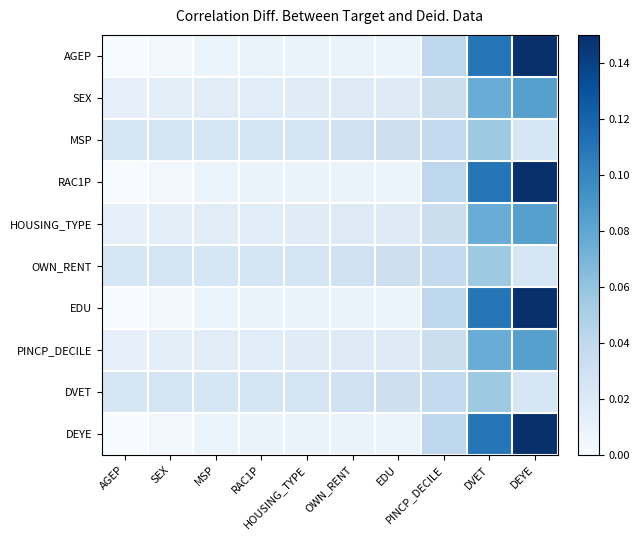

Reading right to left, what are all the values shown in this chart?

AGEP: DEYE=0.1	DVET=0.1	PINCP_DECILE=0.0	EDU=0.0	OWN_RENT=0.0	HOUSING_TYPE=0.0	RAC1P=0.0	MSP=0.0	SEX=0.0	AGEP=0.0
SEX: DEYE=0.1	DVET=0.1	PINCP_DECILE=0.0	EDU=0.0	OWN_RENT=0.0	HOUSING_TYPE=0.0	RAC1P=0.0	MSP=0.0	SEX=0.0	AGEP=0.0
MSP: DEYE=0.0	DVET=0.1	PINCP_DECILE=0.0	EDU=0.0	OWN_RENT=0.0	HOUSING_TYPE=0.0	RAC1P=0.0	MSP=0.0	SEX=0.0	AGEP=0.0
RAC1P: DEYE=0.1	DVET=0.1	PINCP_DECILE=0.0	EDU=0.0	OWN_RENT=0.0	HOUSING_TYPE=0.0	RAC1P=0.0	MSP=0.0	SEX=0.0	AGEP=0.0
HOUSING_TYPE: DEYE=0.1	DVET=0.1	PINCP_DECILE=0.0	EDU=0.0	OWN_RENT=0.0	HOUSING_TYPE=0.0	RAC1P=0.0	MSP=0.0	SEX=0.0	AGEP=0.0
OWN_RENT: DEYE=0.0	DVET=0.1	PINCP_DECILE=0.0	EDU=0.0	OWN_RENT=0.0	HOUSING_TYPE=0.0	RAC1P=0.0	MSP=0.0	SEX=0.0	AGEP=0.0
EDU: DEYE=0.1	DVET=0.1	PINCP_DECILE=0.0	EDU=0.0	OWN_RENT=0.0	HOUSING_TYPE=0.0	RAC1P=0.0	MSP=0.0	SEX=0.0	AGEP=0.0
PINCP_DECILE: DEYE=0.1	DVET=0.1	PINCP_DECILE=0.0	EDU=0.0	OWN_RENT=0.0	HOUSING_TYPE=0.0	RAC1P=0.0	MSP=0.0	SEX=0.0	AGEP=0.0
DVET: DEYE=0.0	DVET=0.1	PINCP_DECILE=0.0	EDU=0.0	OWN_RENT=0.0	HOUSING_TYPE=0.0	RAC1P=0.0	MSP=0.0	SEX=0.0	AGEP=0.0
DEYE: DEYE=0.1	DVET=0.1	PINCP_DECILE=0.0	EDU=0.0	OWN_RENT=0.0	HOUSING_TYPE=0.0	RAC1P=0.0	MSP=0.0	SEX=0.0	AGEP=0.0